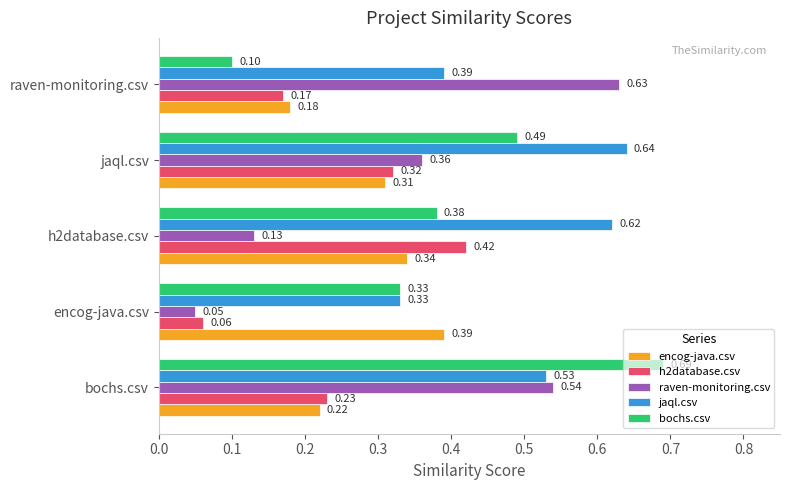

What is the minimum value for h2database.csv?

0.1